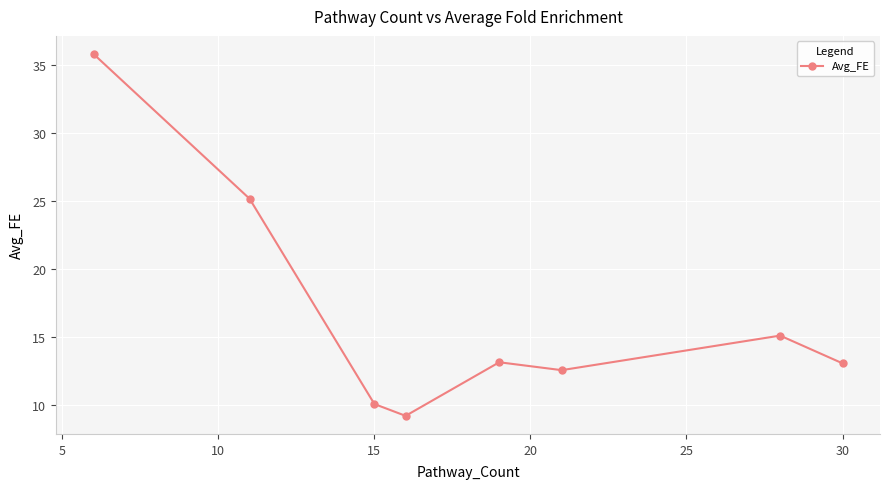

What is the average value?

16.7